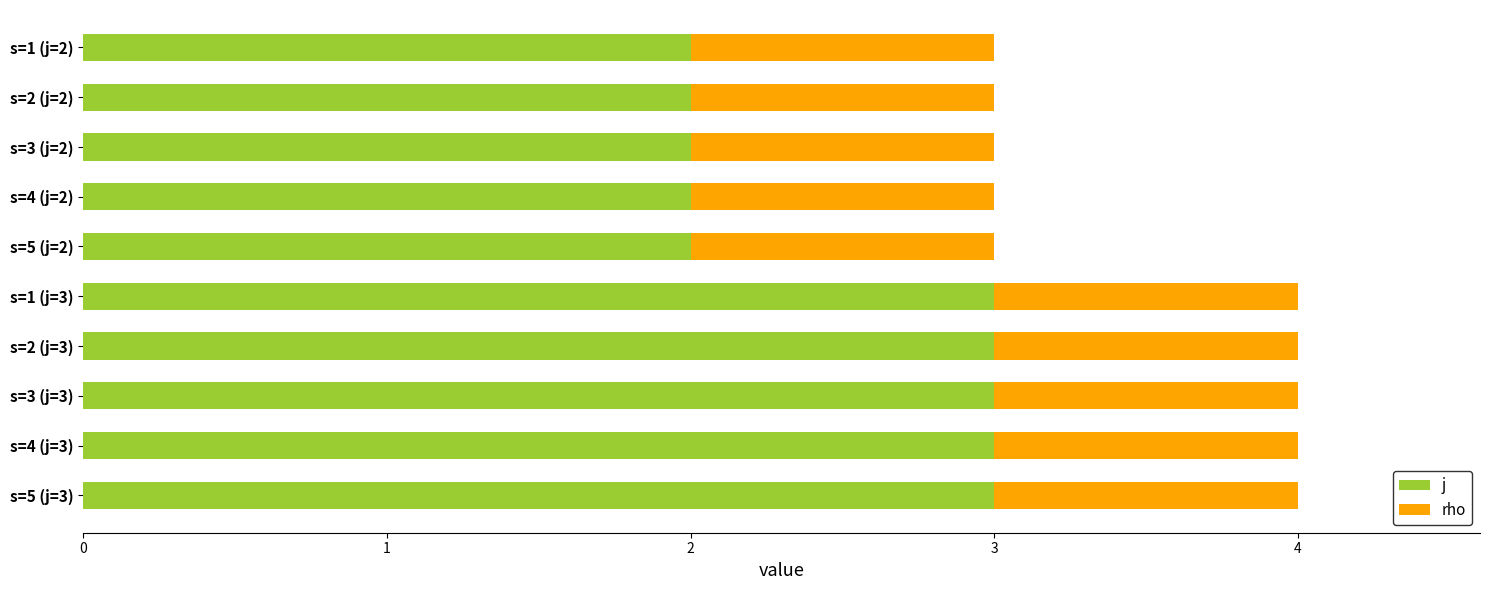

What is the sum of all j values?

25